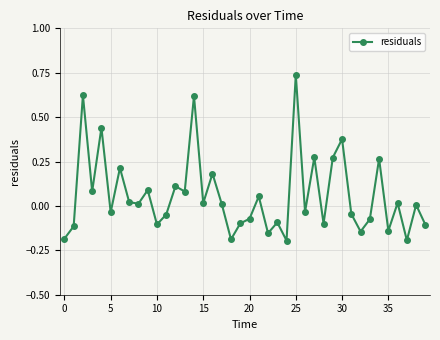

What is the difference between the maximum and minimum values?

0.9